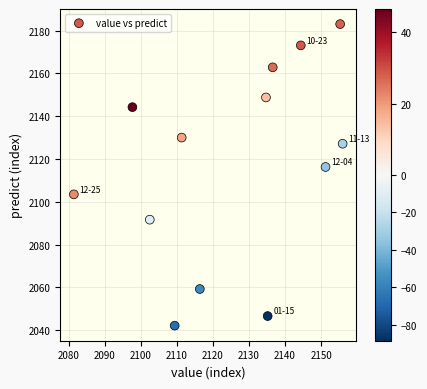

What is the range of X values (max minus min)?

74.5